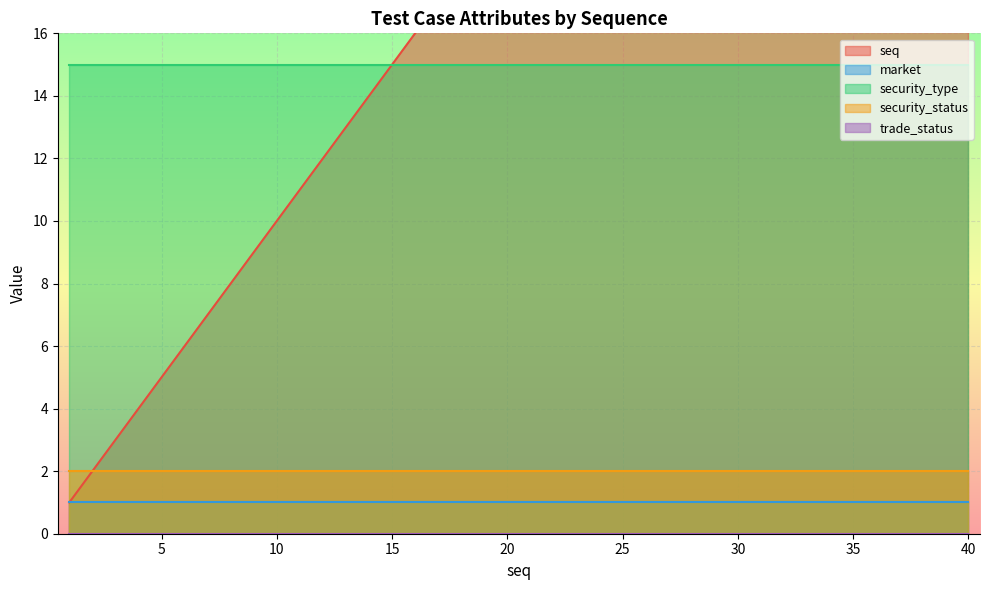

Between 1 and 29, which series saw the biggest shift?

seq